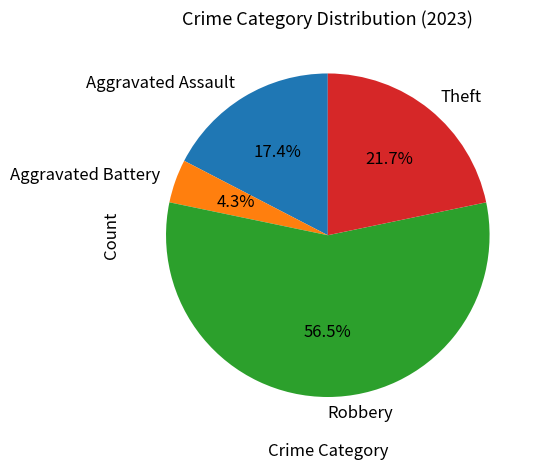

Which category has the biggest portion of the pie?

Robbery